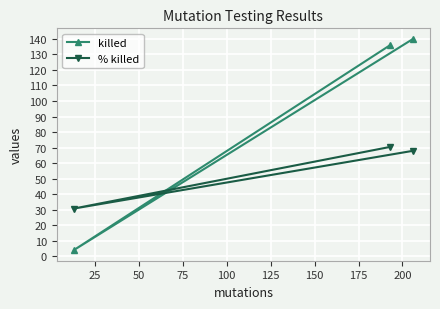

At how many categories does at least one series exceed 90?

2